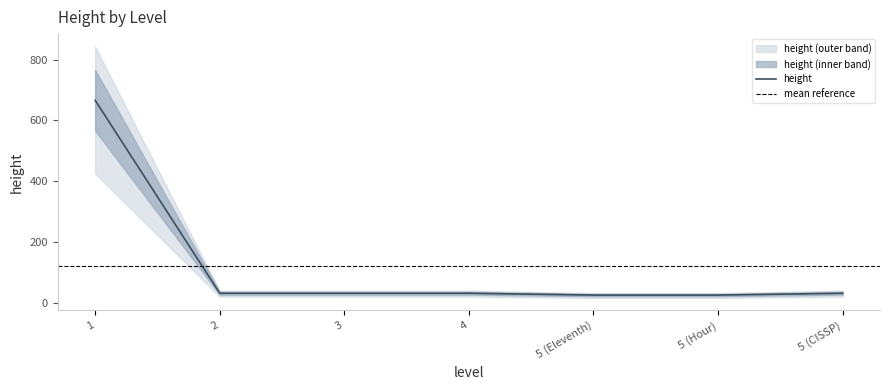

What value does the data have at 1, to the nearest 10?

670